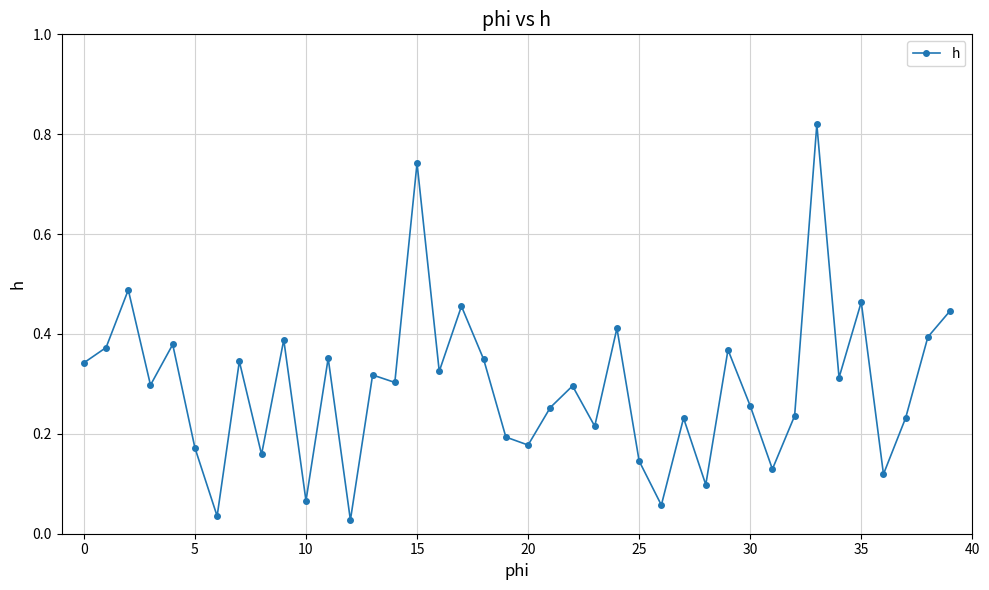

What is the sum of all values?

11.8